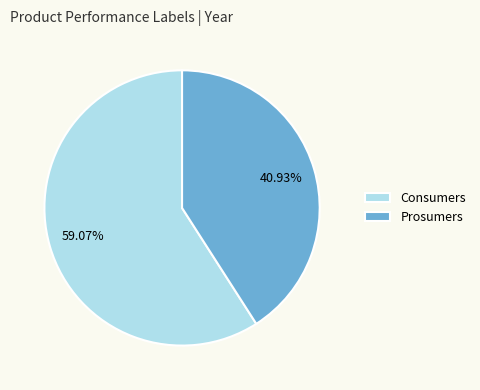

Which category accounts for the majority?

Consumers